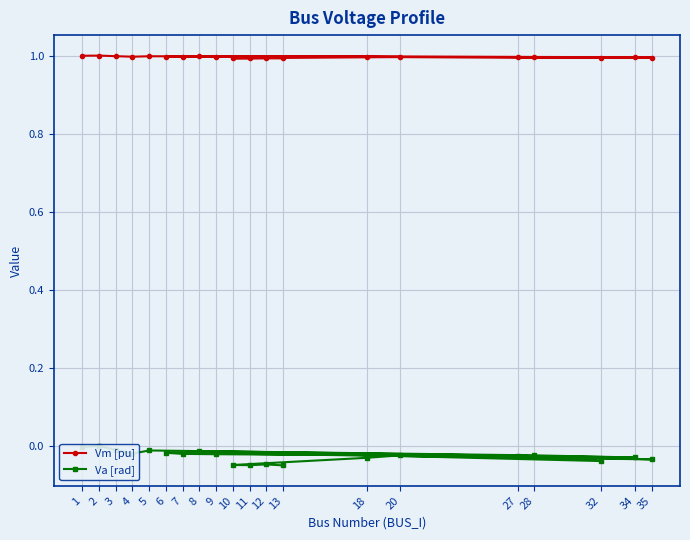

At which category does Va [rad] reach its first local valley?

4